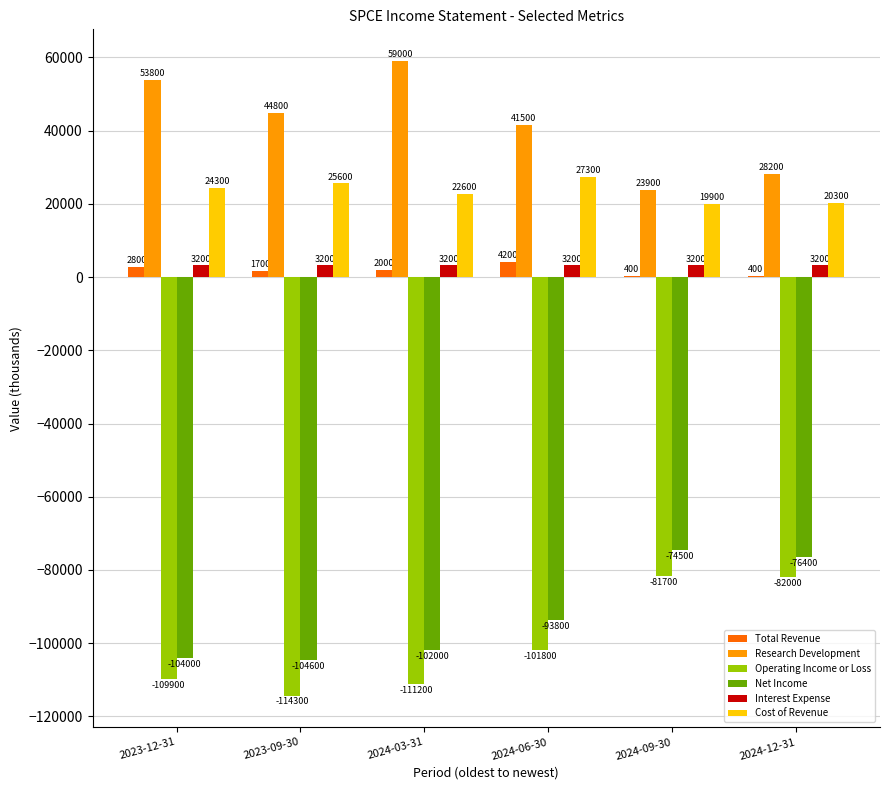

What value does the Research Development series have at 2024-12-31, to the nearest 100?

28200